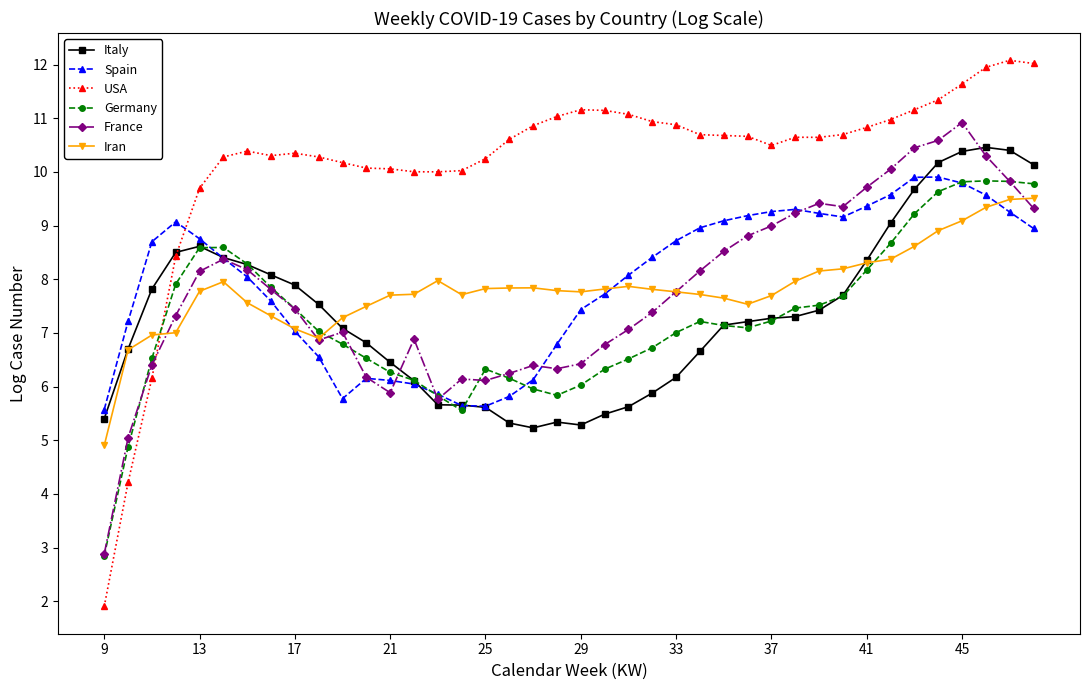

What is the average value of the France series?

7.8